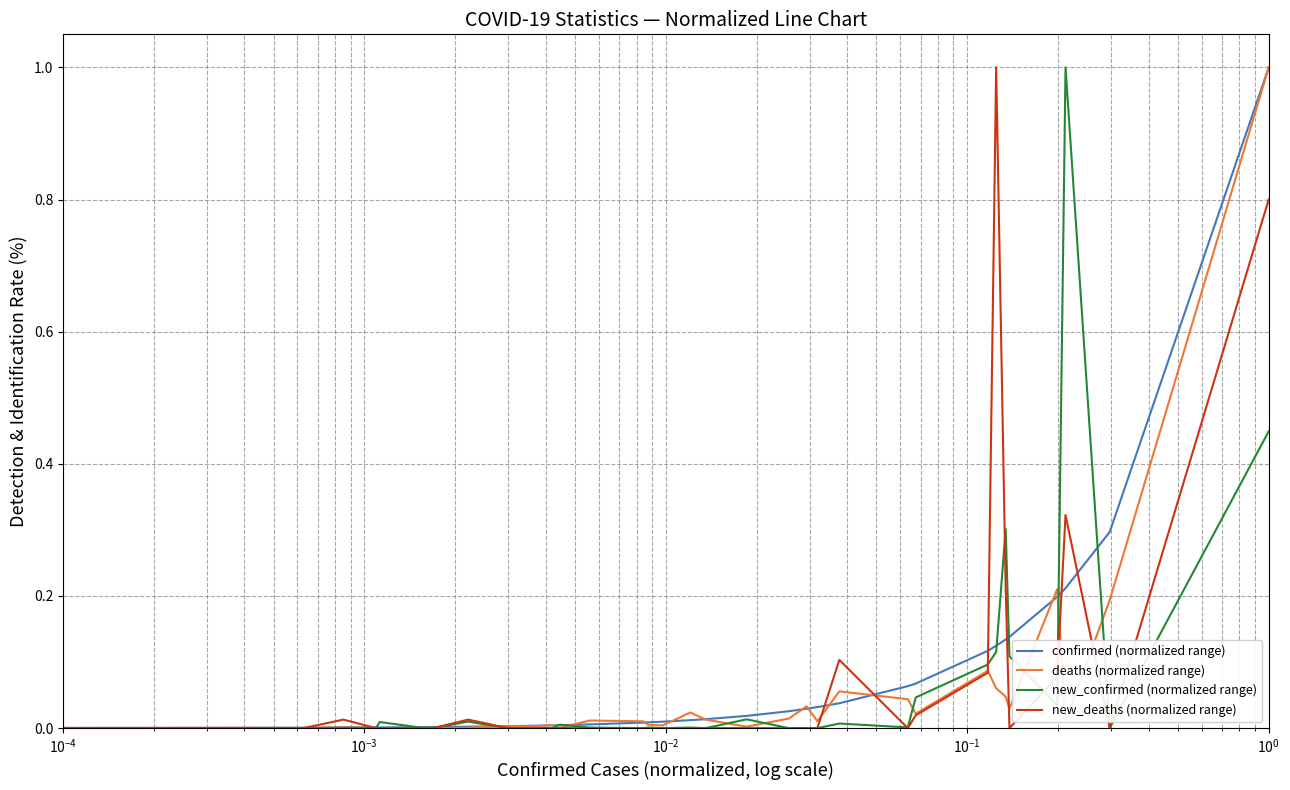

What is the maximum value for new_confirmed (normalized range)?

1.0